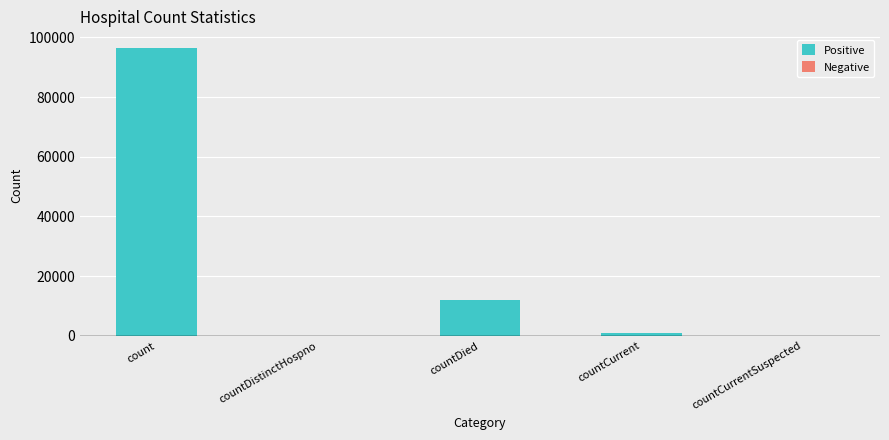

The chart shows a value of -34611 at countCurrentSuspected. True or false?

False